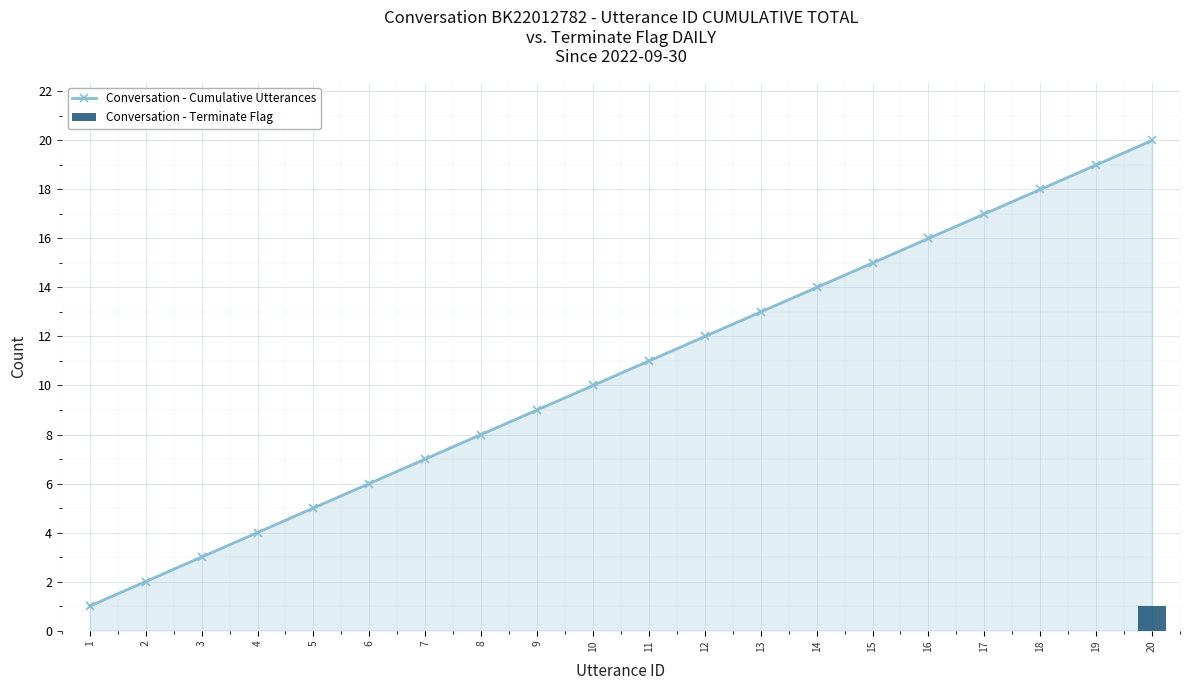

What is the total value across all series at 3?

3